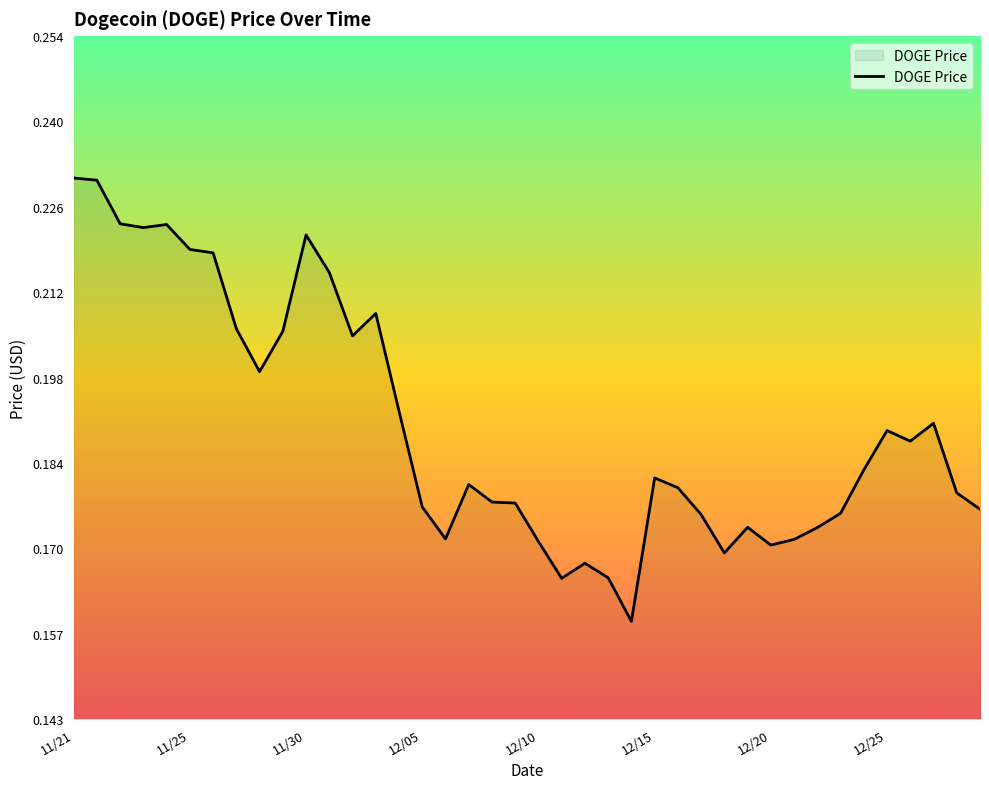

Reading left to right, what are all the values shown in this chart?

0.2	0.2	0.2	0.2	0.2	0.2	0.2	0.2	0.2	0.2	0.2	0.2	0.2	0.2	0.2	0.2	0.2	0.2	0.2	0.2	0.2	0.2	0.2	0.2	0.2	0.2	0.2	0.2	0.2	0.2	0.2	0.2	0.2	0.2	0.2	0.2	0.2	0.2	0.2	0.2